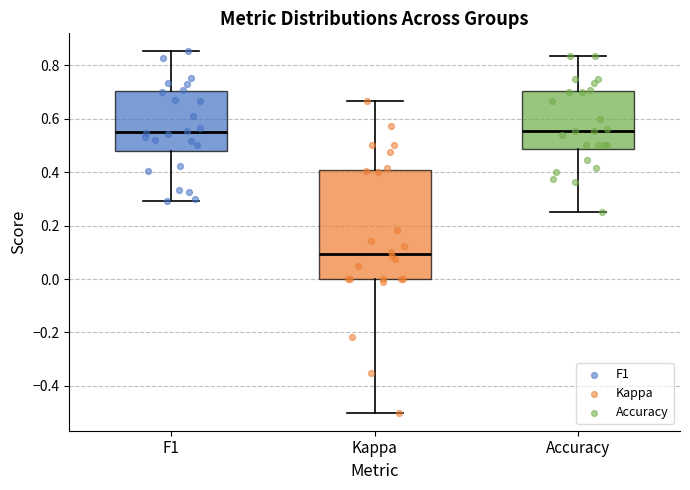

Comparing the boxes themselves (not the whiskers), which one is the tallest?

Kappa